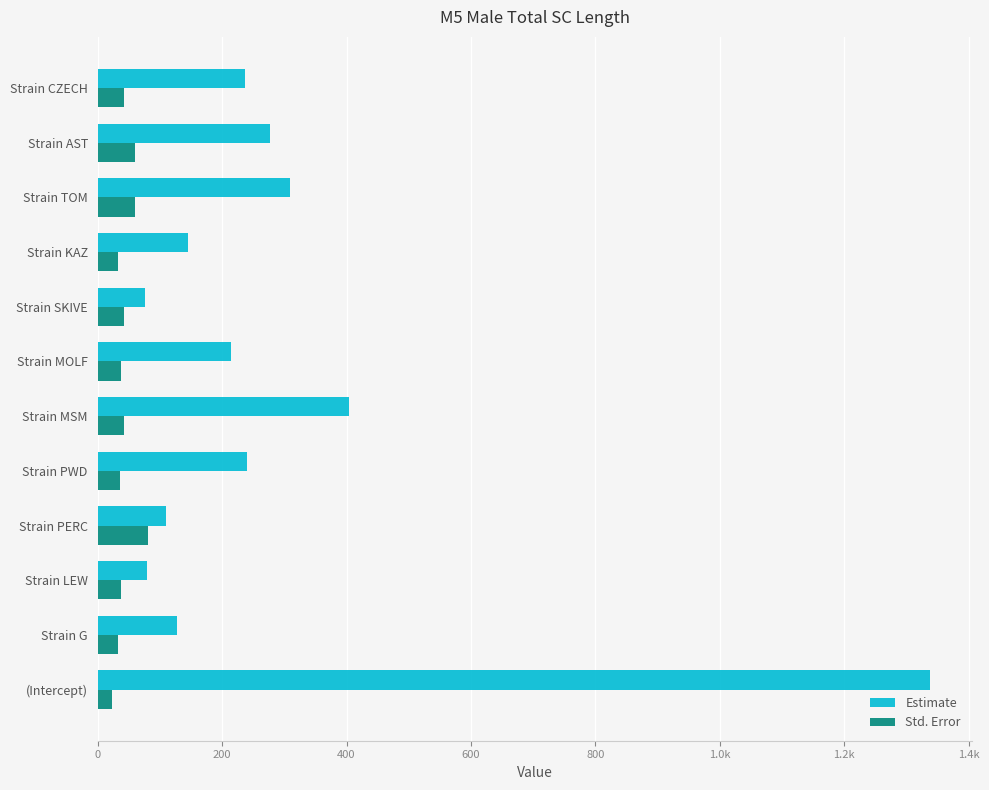

What are all the series names shown in the legend?

Estimate, Std. Error